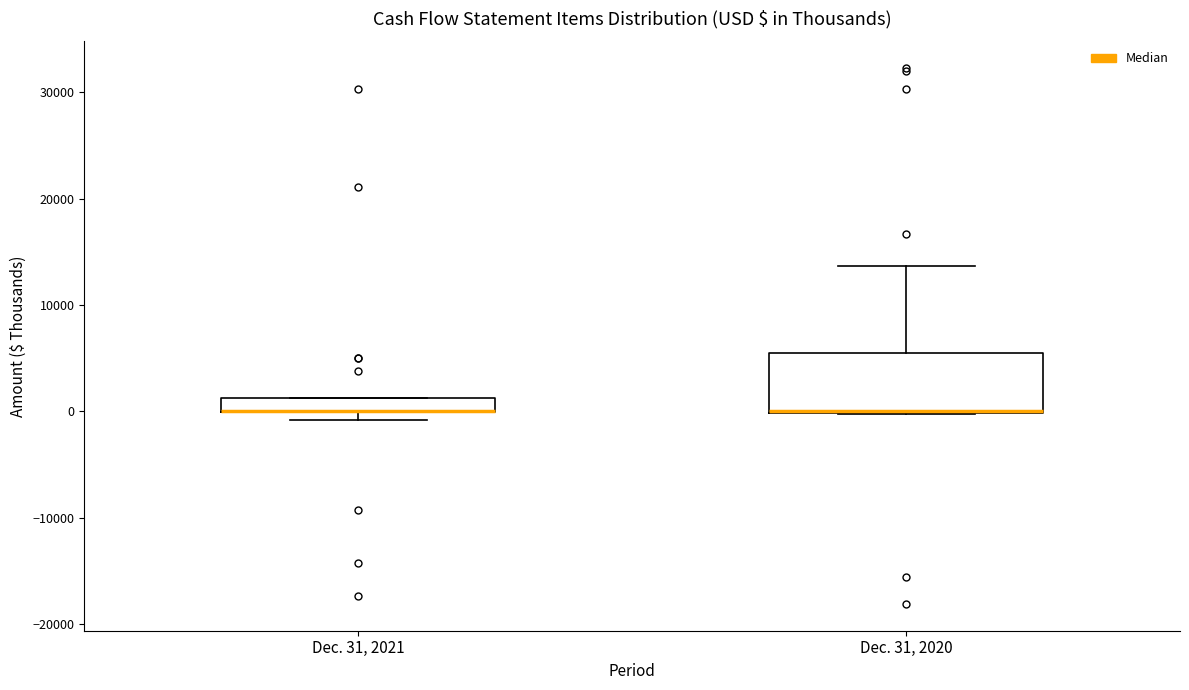

Where is the upper edge of the box for Dec. 31, 2020 on the y-axis? The values are not printed on the chart, so give them approximately, as read against the axis.

6000